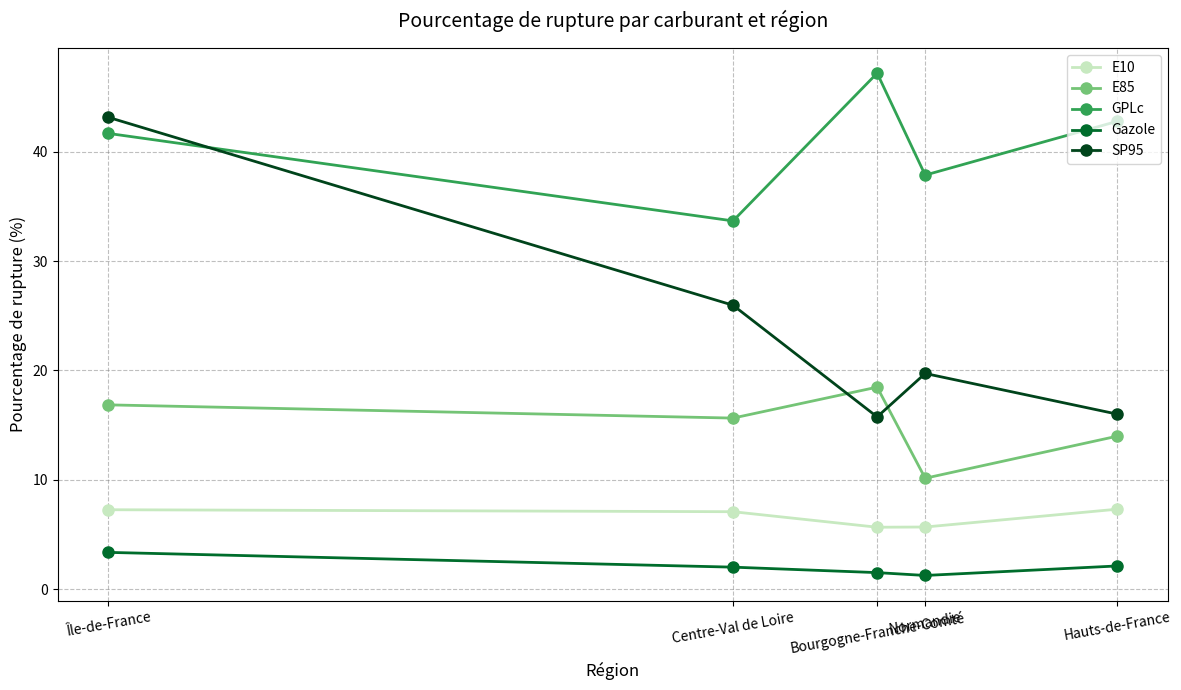

Read the GPLc value at Hauts-de-France.

42.8